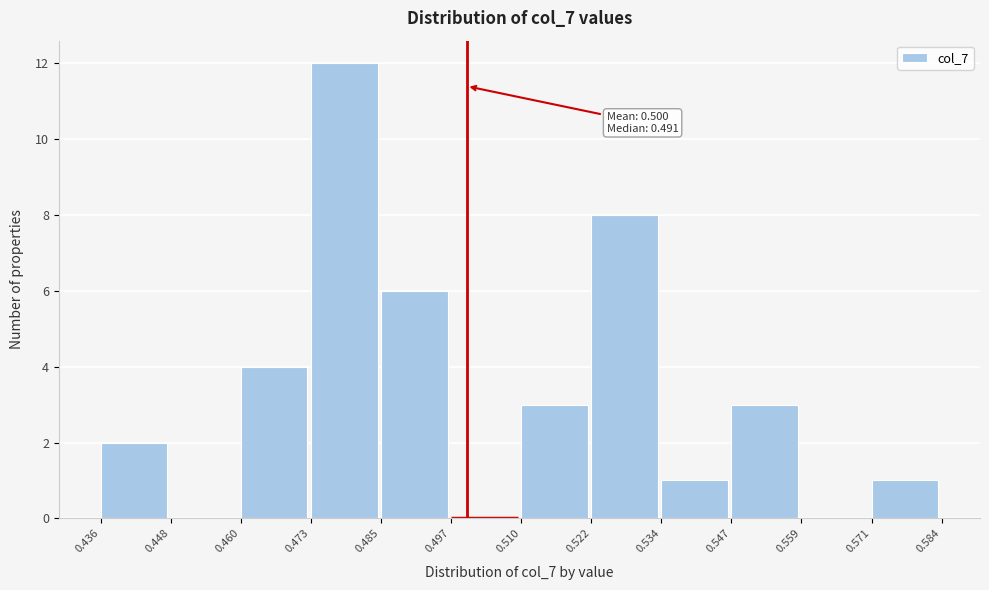

Which range on the x-axis has the tallest bar?

0.473 to 0.485